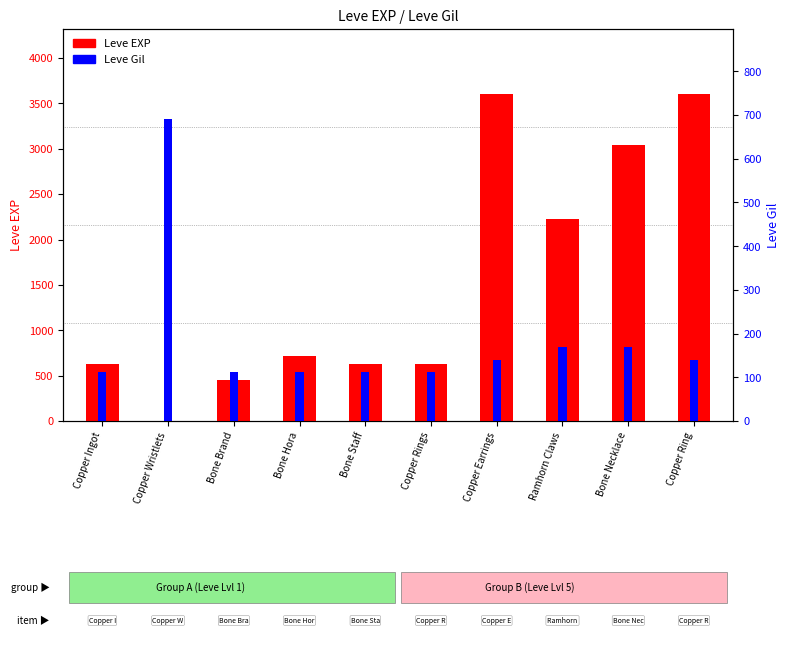

Which has a higher value, Copper Ring or Bone Necklace?

Copper Ring